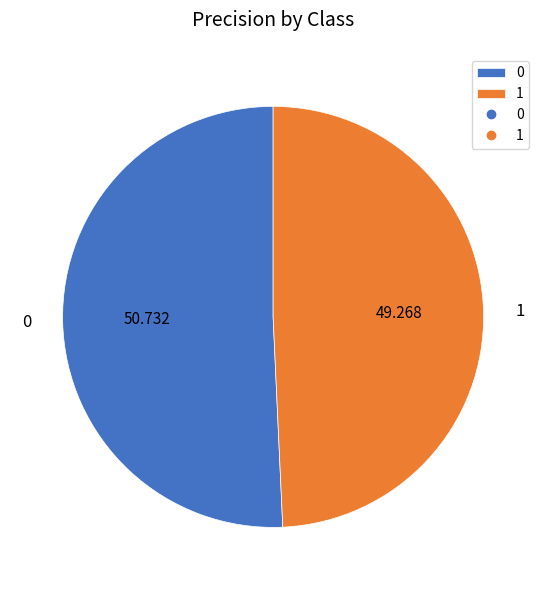

Do 0 and 1 together represent more than half of the pie?

Yes